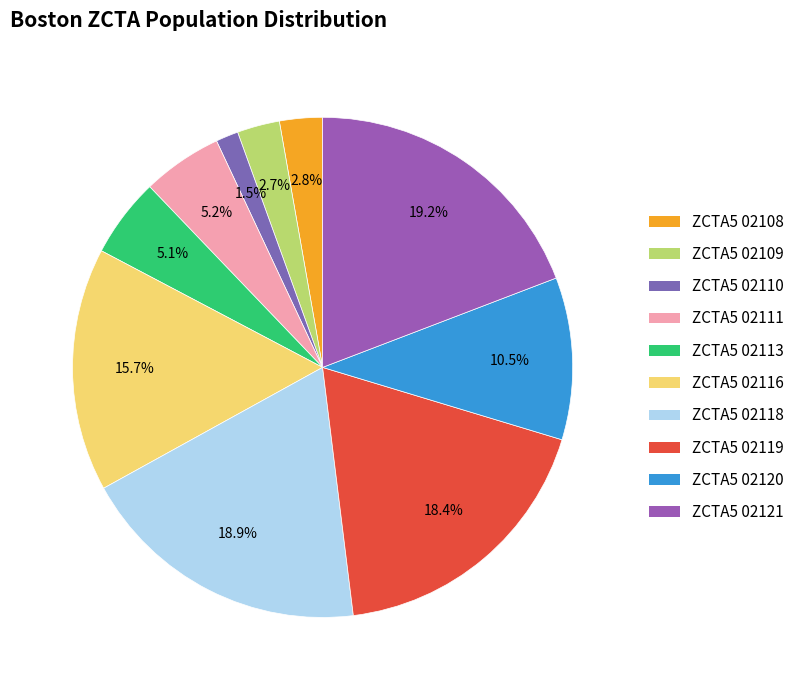

Count the number of slices in the pie.

10